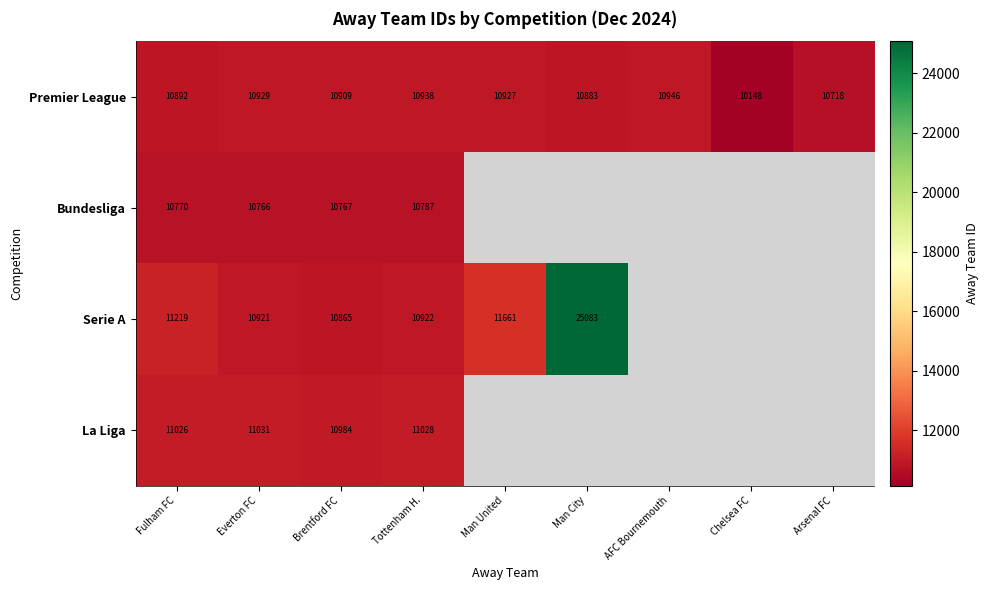

The La Liga series shows 11028 at Tottenham H.. True or false?

True